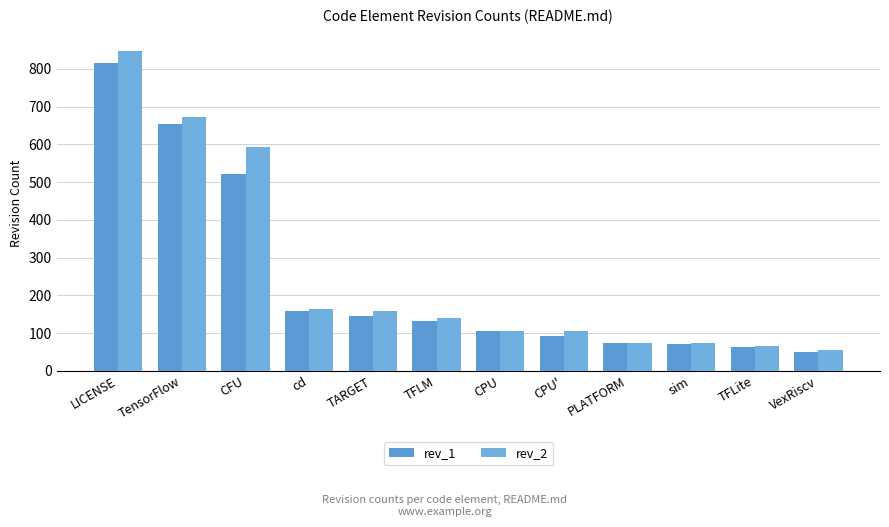

What value does the rev_1 series have at PLATFORM, to the nearest 100?

100